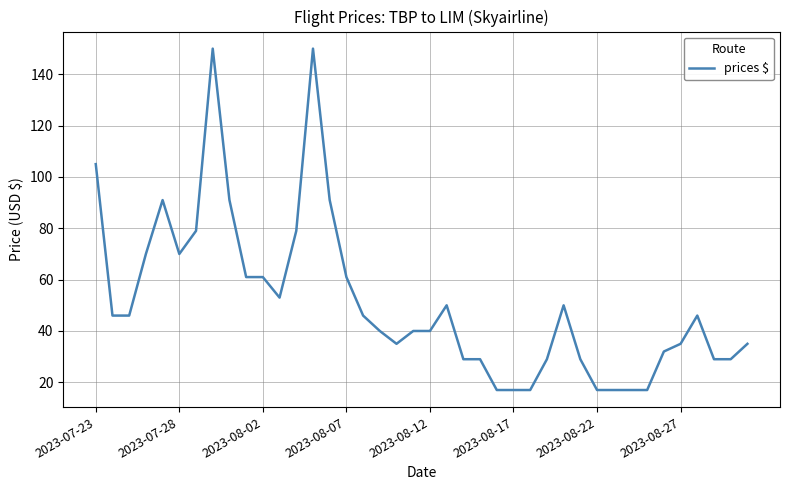

What is the smallest value displayed?

17